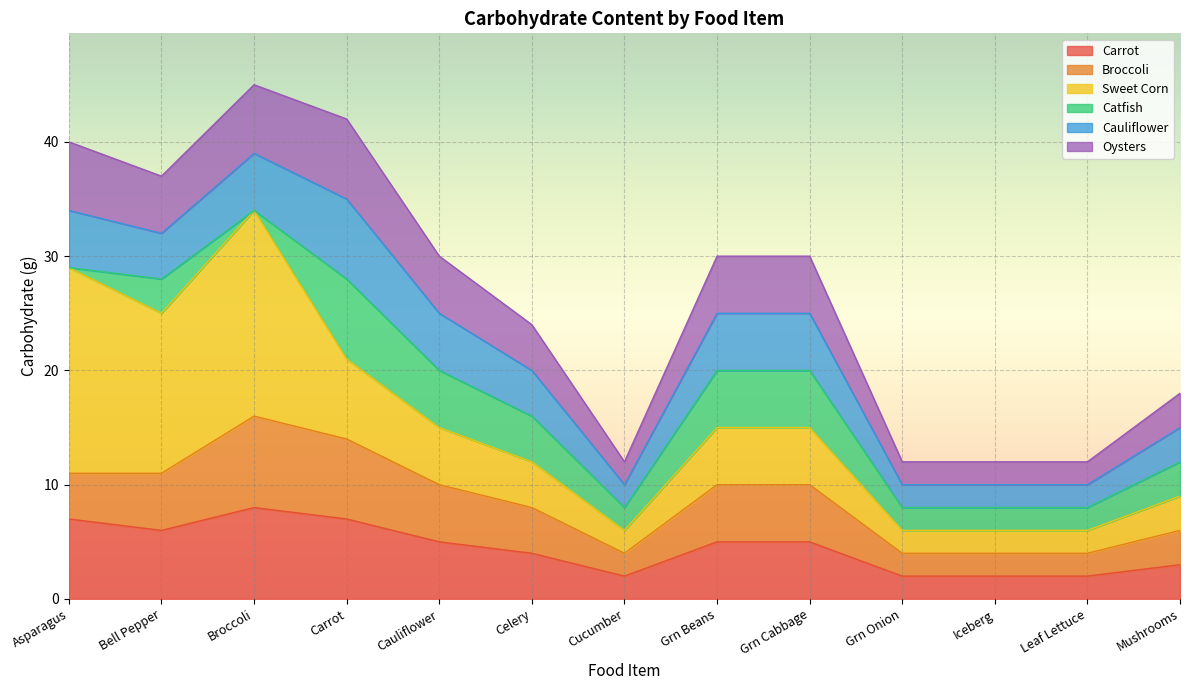

What is the total value across all series at Asparagus?

40